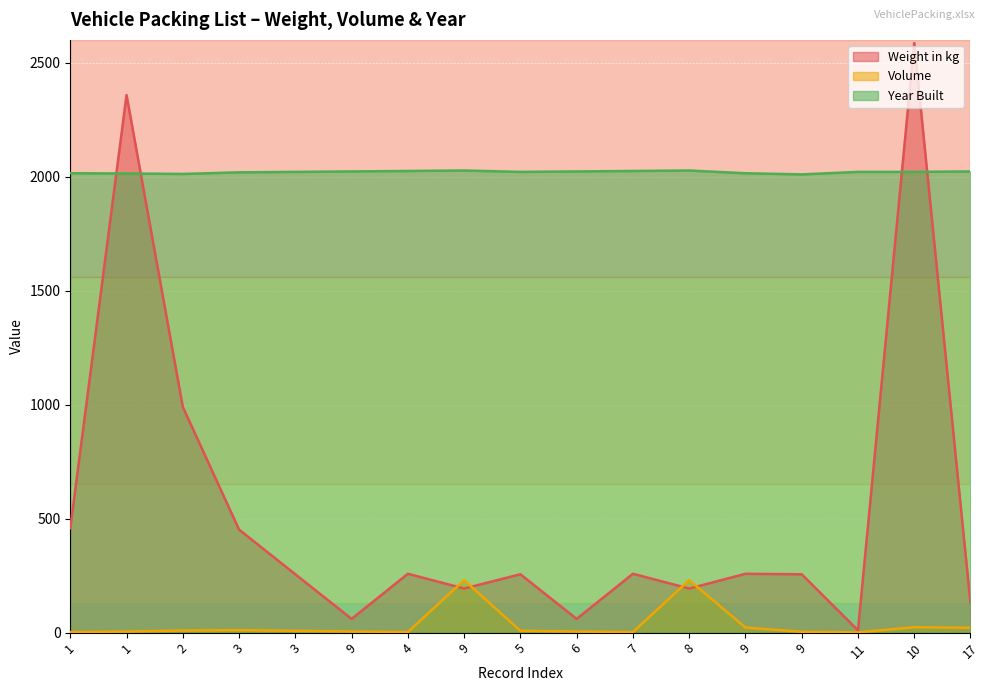

Is it true that Volume equals 5.0 at 6?

True